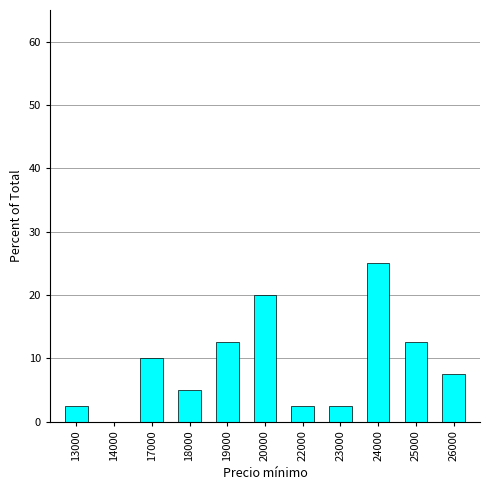

Are the bars horizontal?

No